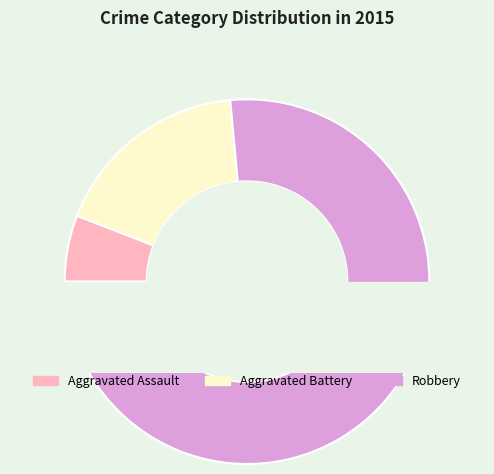

Which has a higher value, Aggravated Battery or Robbery?

Robbery